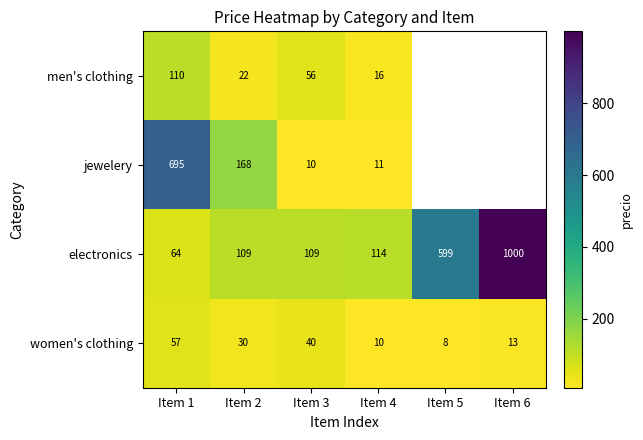

Which has a higher value, Item 4 or Item 6?

Item 4